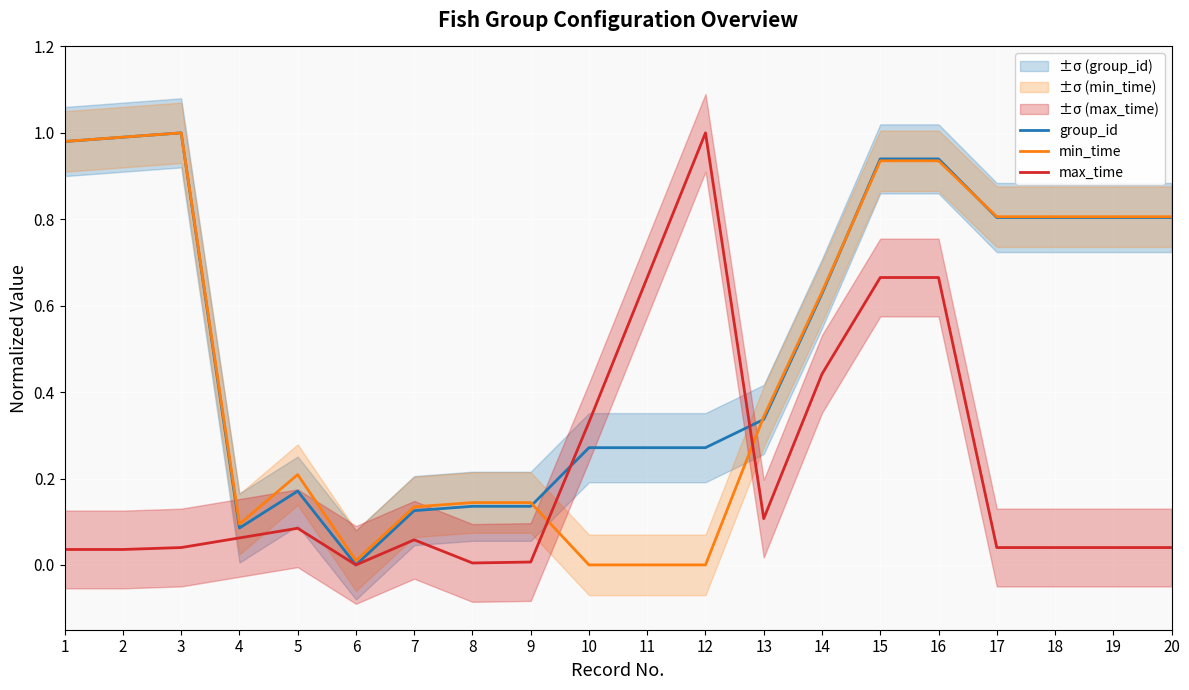

Which series ends up on top after the final intersection of min_time and group_id?

min_time